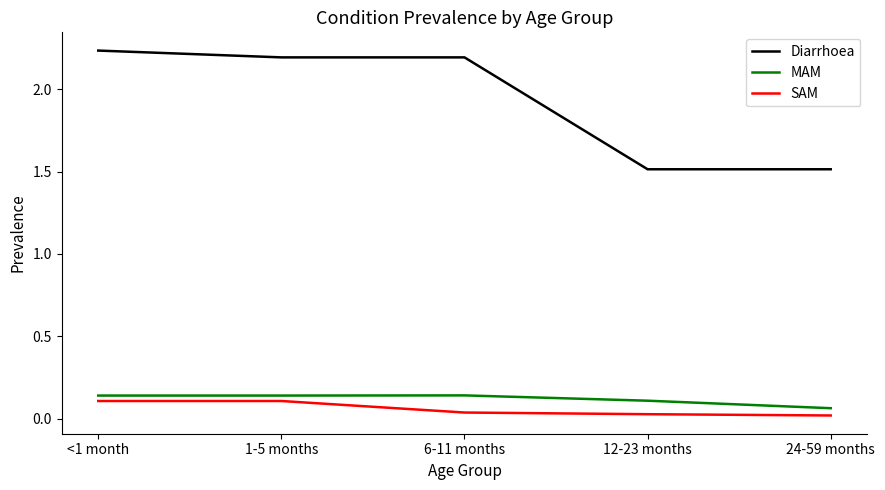

What is the difference between the maximum and minimum values in the Diarrhoea series?

0.7